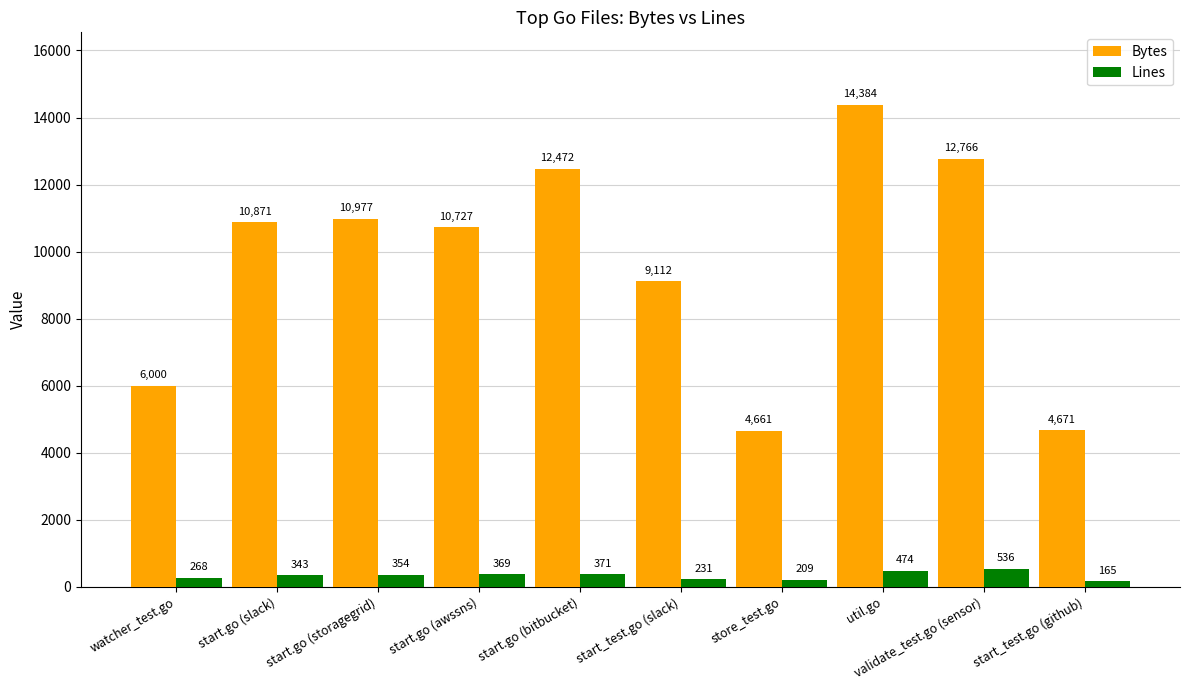

True or false: Lines has a value of 209 at store_test.go.

True